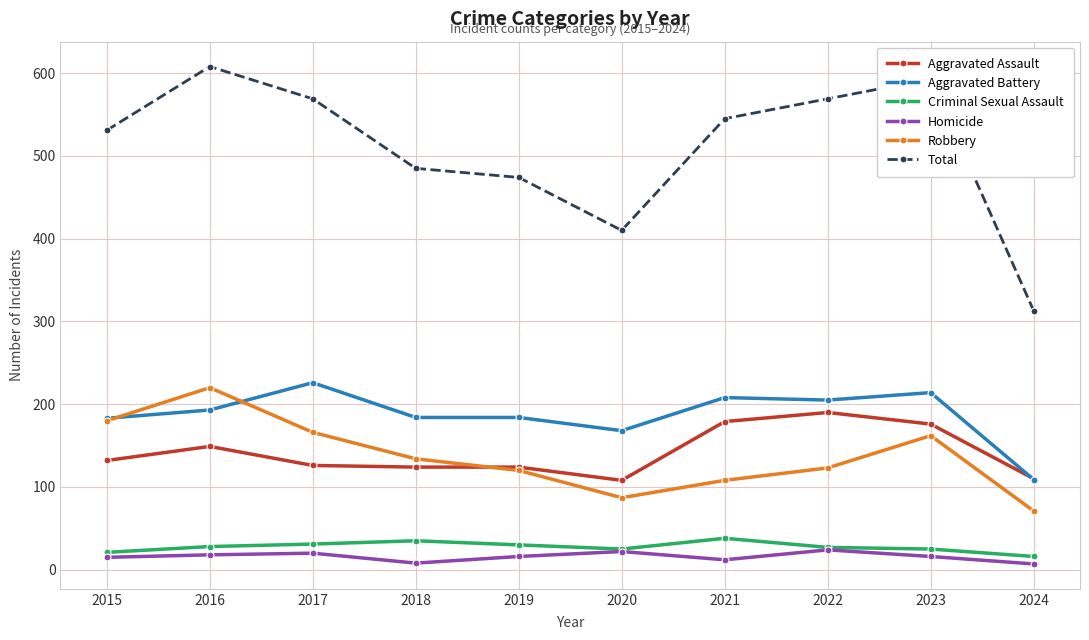

True or false: Total and Aggravated Battery cross at least once.

False